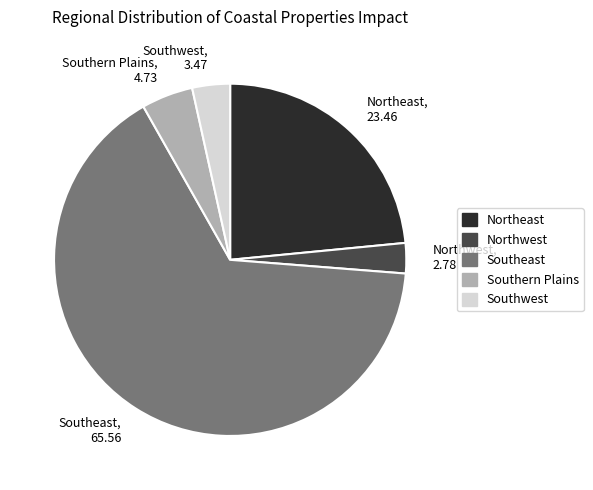

Between Southwest, 3.47 and Southern Plains, 4.73, which is larger?

Southern Plains, 4.73